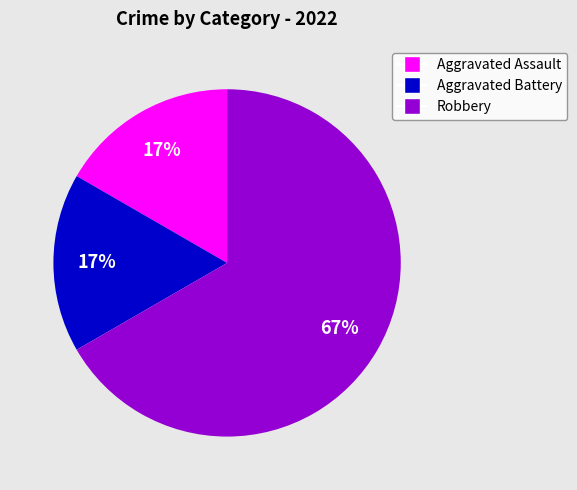

Does Robbery account for over 50% of the chart?

Yes